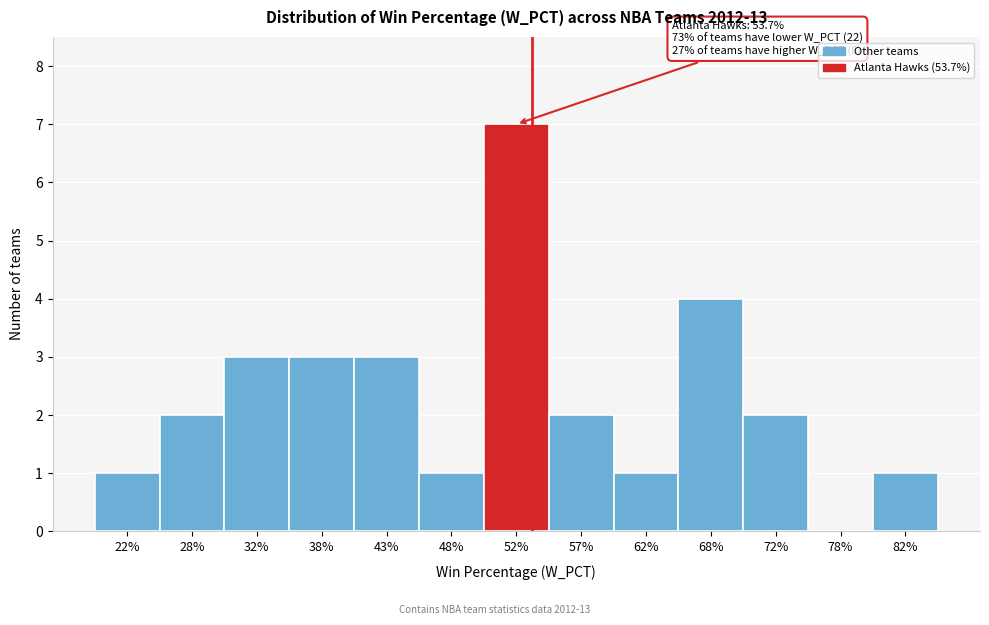

Reading left to right, list all the values displayed in this chart.

22%=1	28%=2	32%=3	38%=3	43%=3	48%=1	52%=7	57%=2	62%=1	68%=4	72%=2	78%=0	82%=1